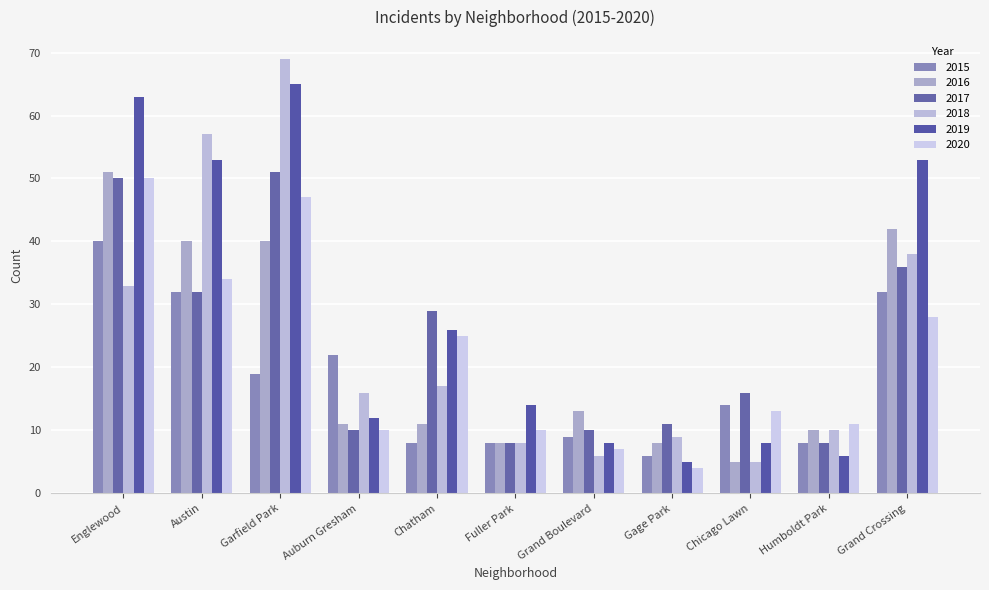

What are all the series names shown in the legend?

2015, 2016, 2017, 2018, 2019, 2020